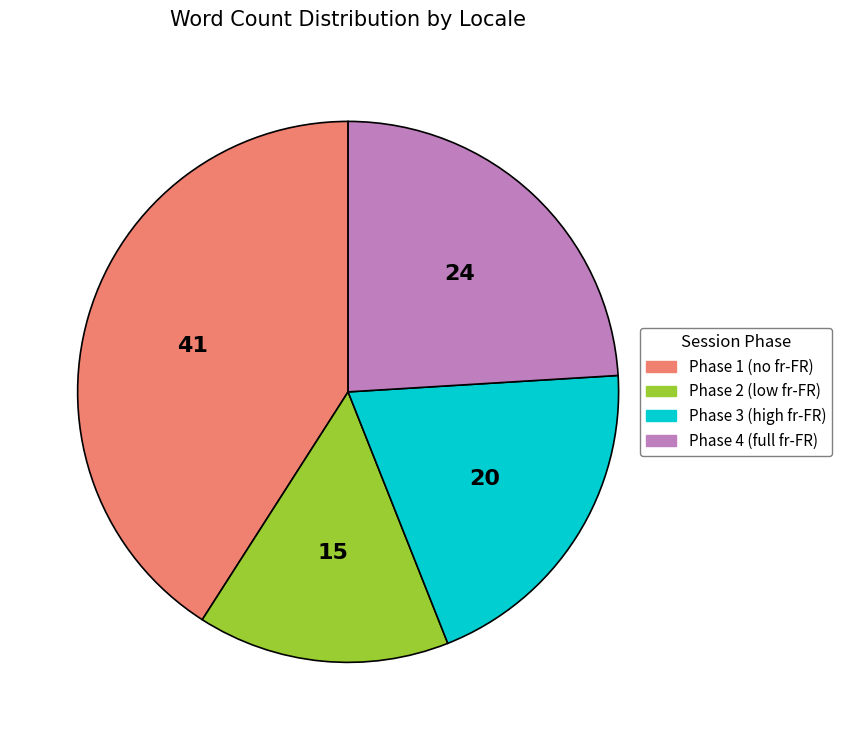

How many slices are in this pie chart?

4